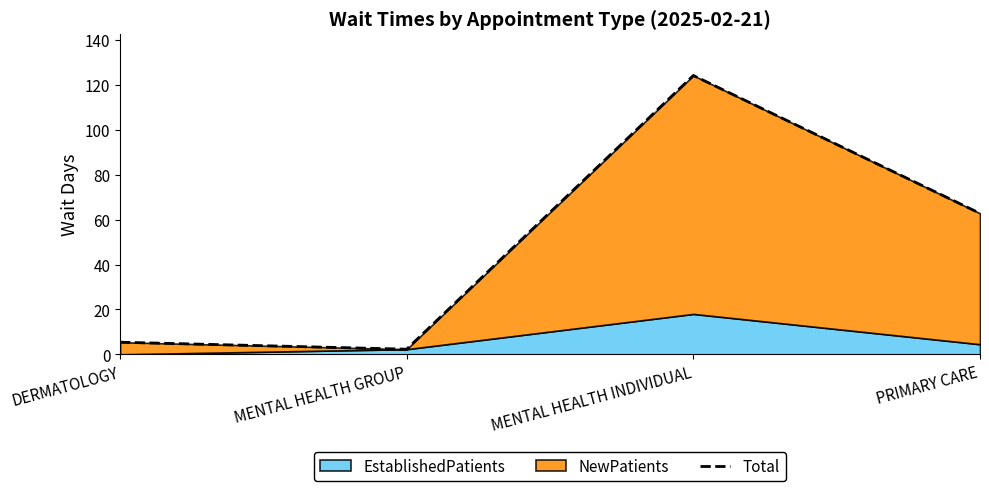

What position from the left is DERMATOLOGY?

1